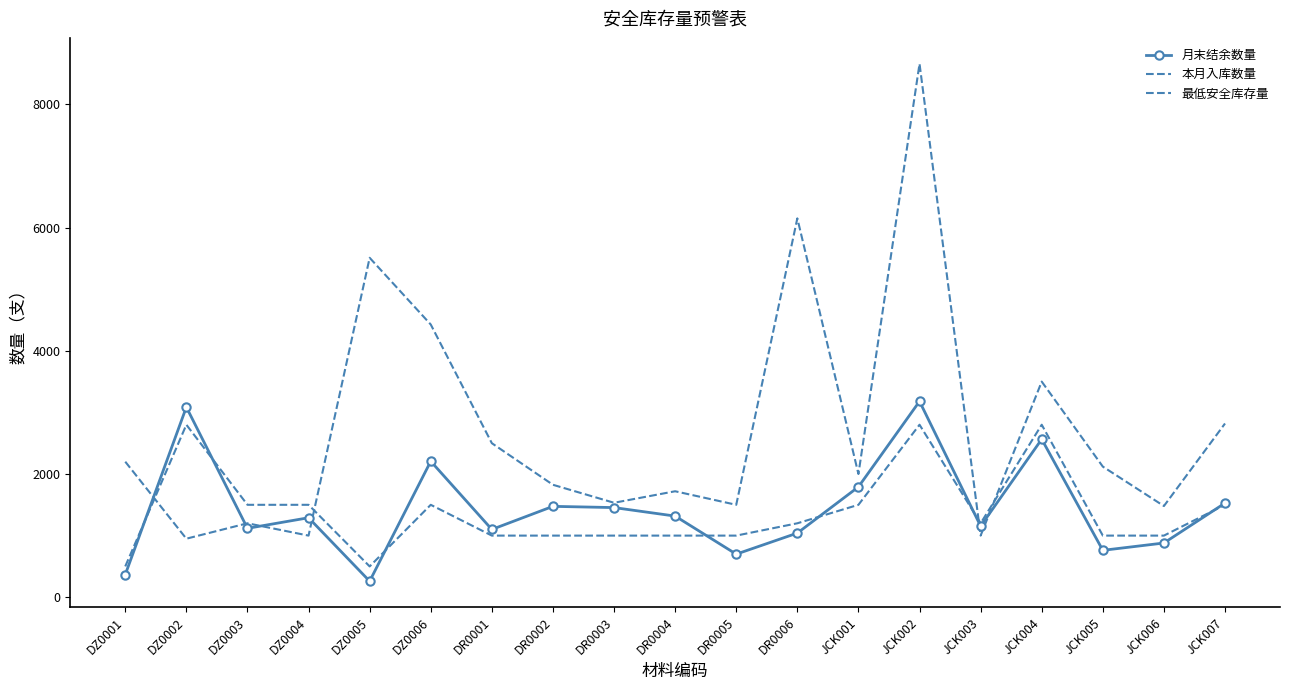

True or false: 月末结余数量 and 最低安全库存量 intersect in this chart.

True